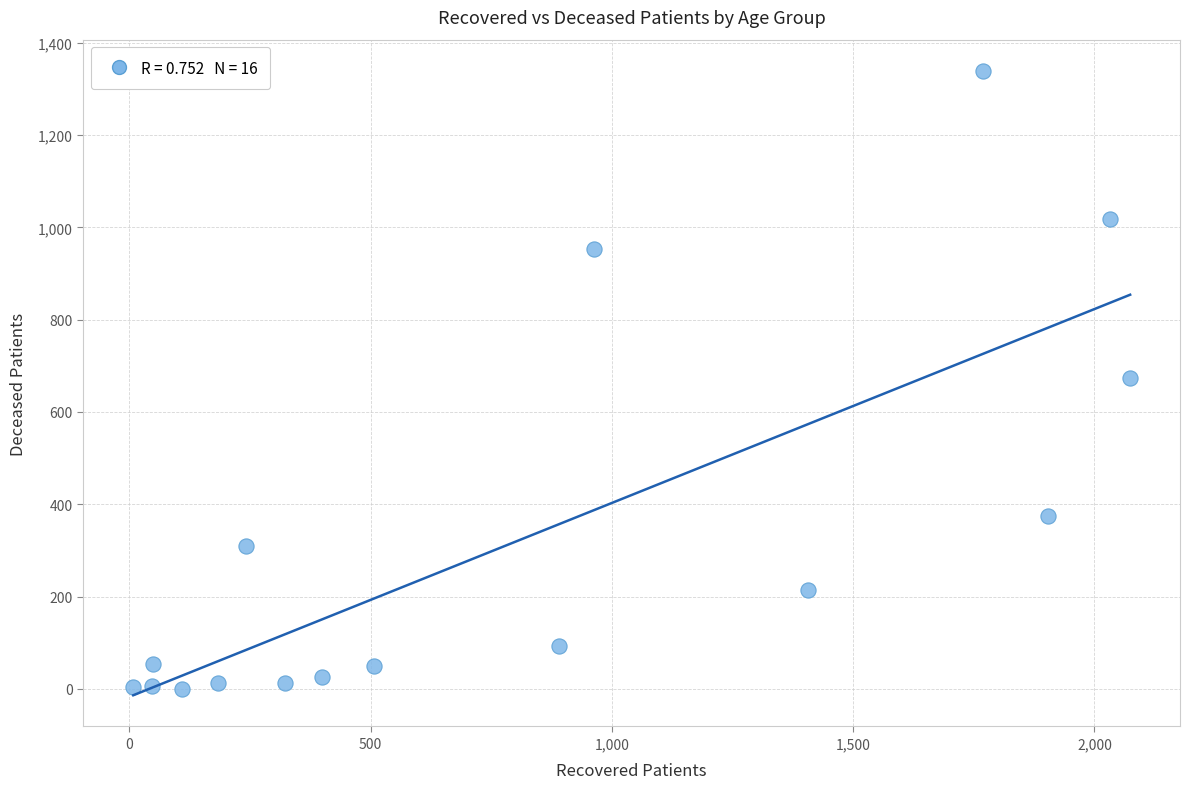

What is the range of Y values (max minus min)?

1339